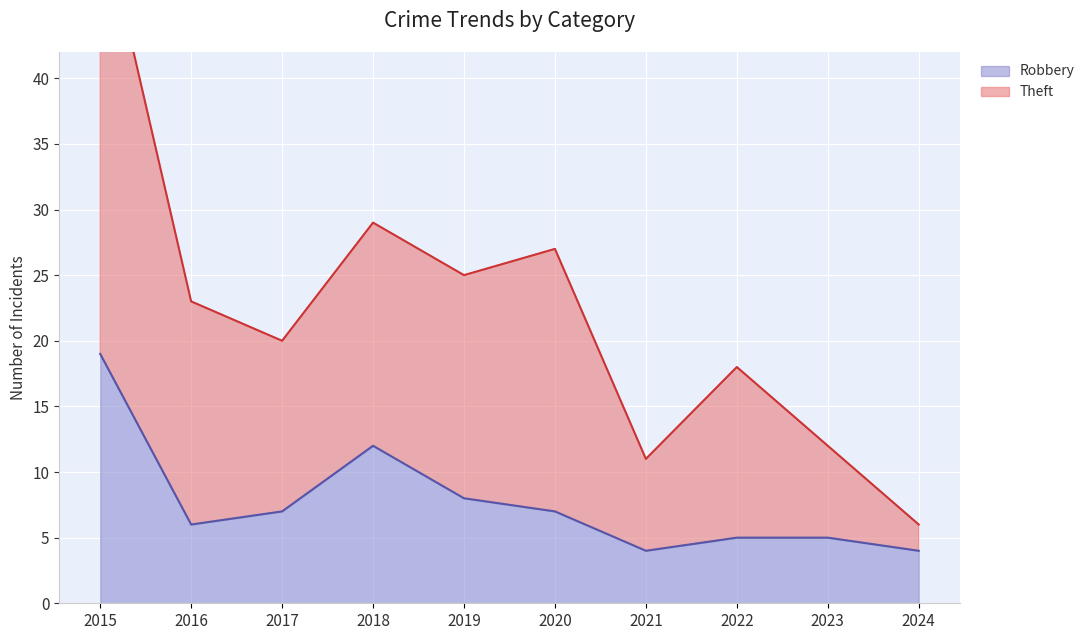

Reading left to right, list all the values displayed in this chart.

Robbery: 2015=19	2016=6	2017=7	2018=12	2019=8	2020=7	2021=4	2022=5	2023=5	2024=4
Theft: 2015=53	2016=23	2017=20	2018=29	2019=25	2020=27	2021=11	2022=18	2023=12	2024=6